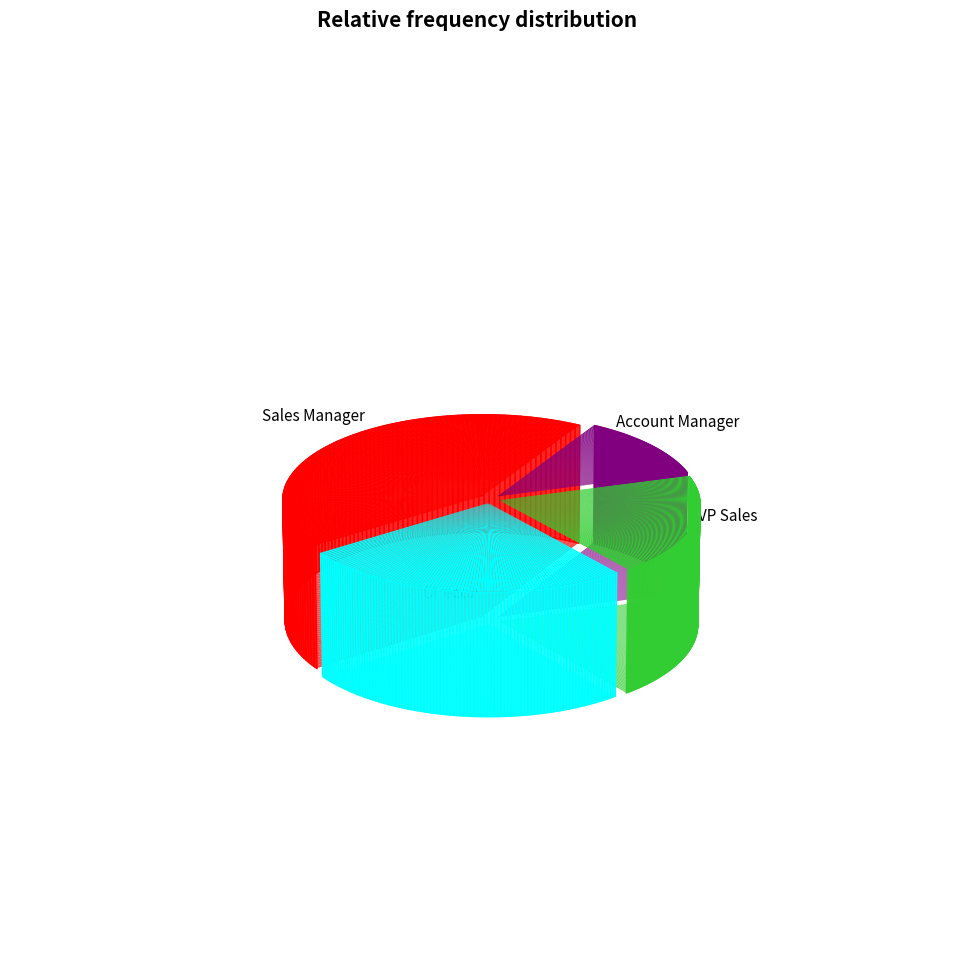

Approximately how many times larger is the value at Account Manager compared to Sales Manager?

0.3